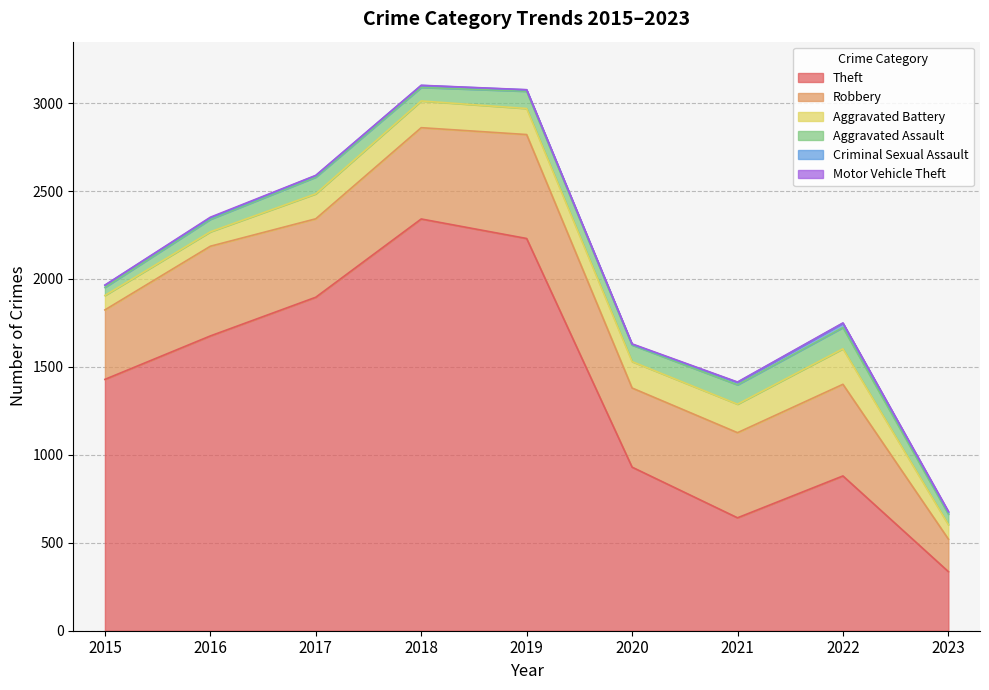

How many values in the Motor Vehicle Theft series are below 2?

3